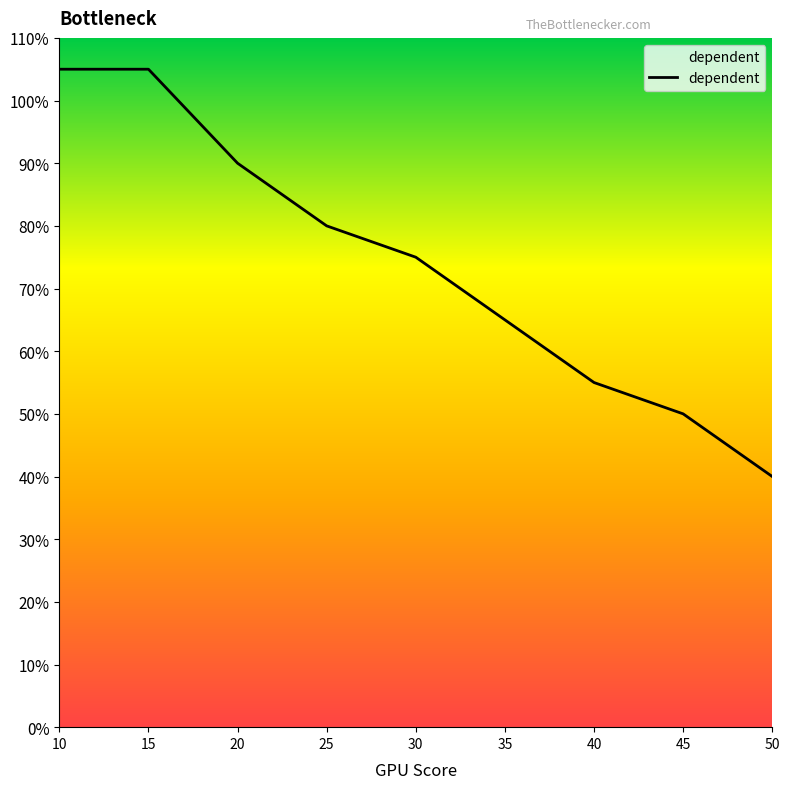

Reading left to right, what are all the values shown in this chart?

105	105	90	80	75	65	55	50	40